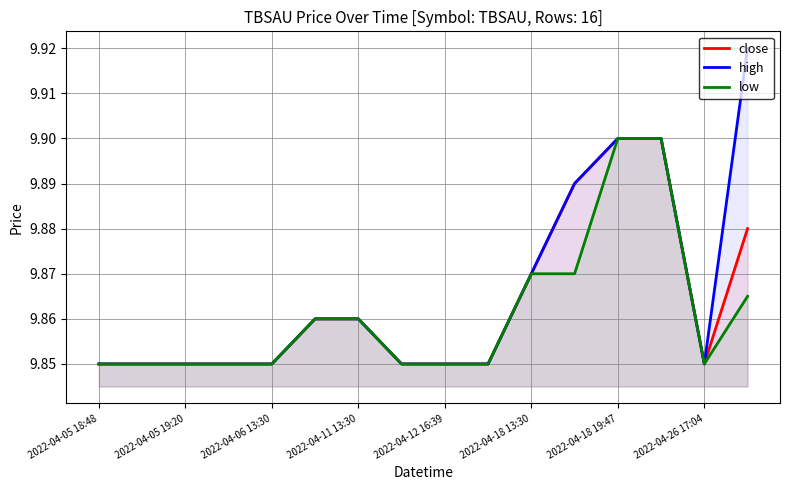

What is the difference between the maximum and minimum values in the close series?

0.1